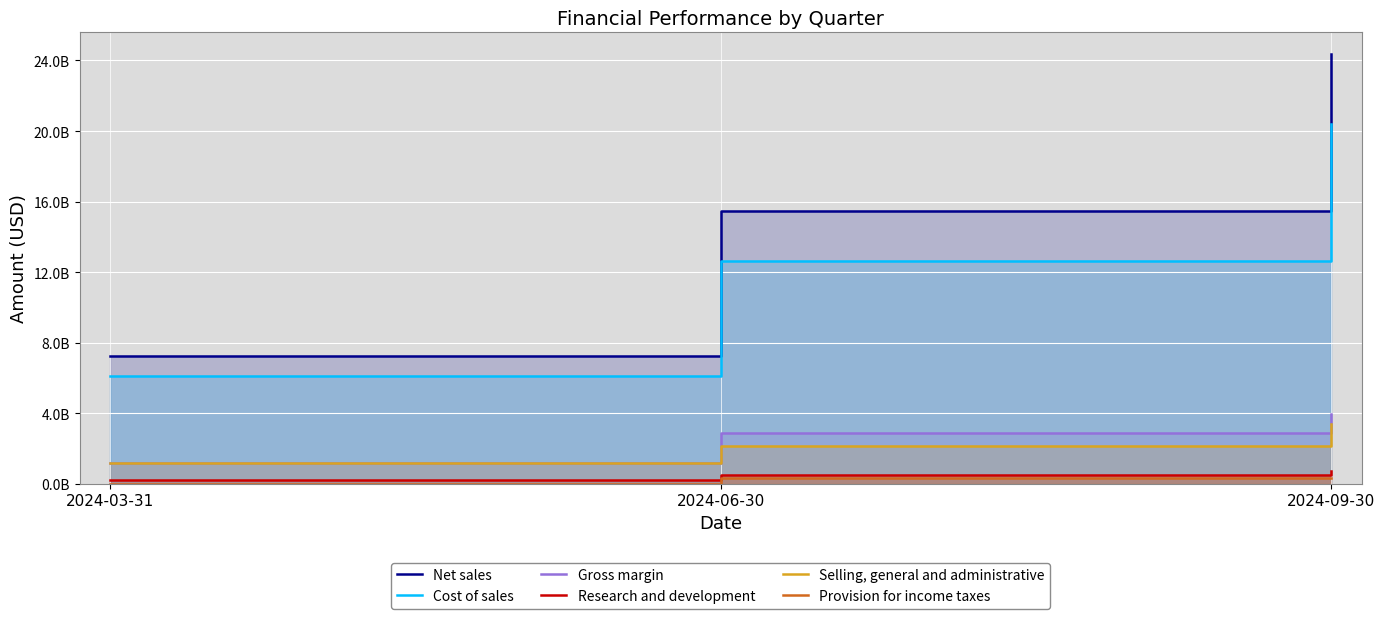

Is it true that Cost of sales equals 28089447173 at 2024-09-30?

False